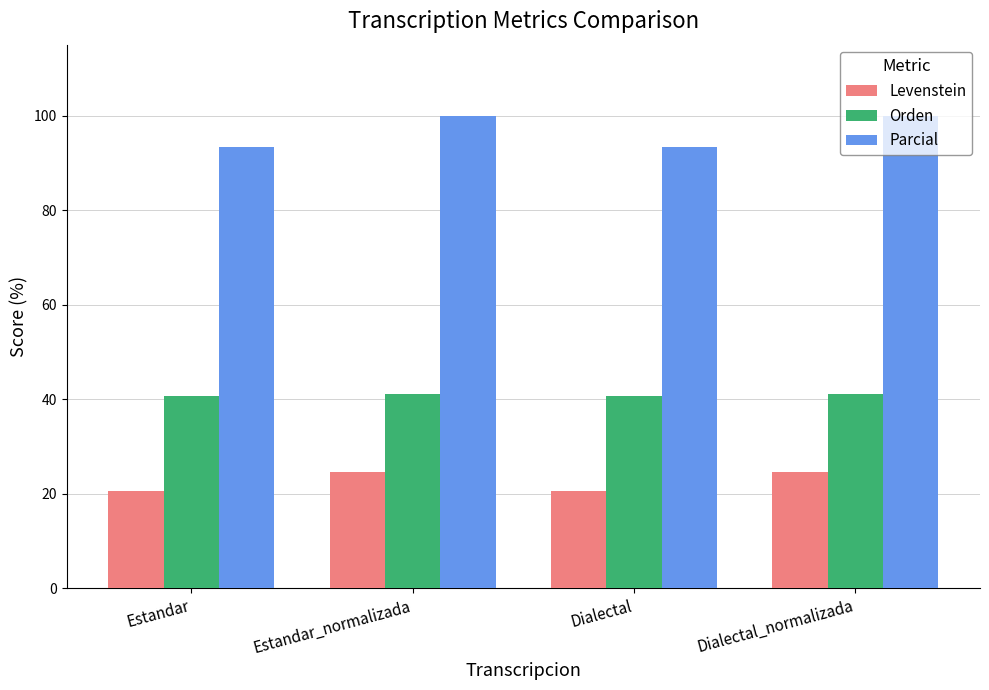

The Orden series shows 40.6 at Estandar. True or false?

True